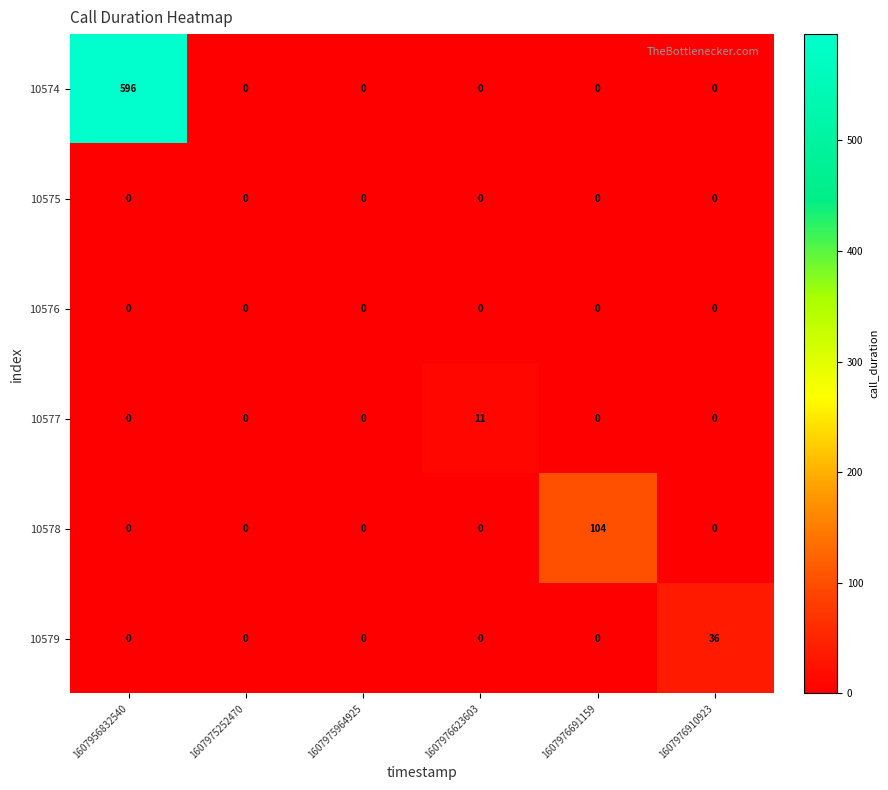

The 10574 series shows 205 at 1607956832540. True or false?

False